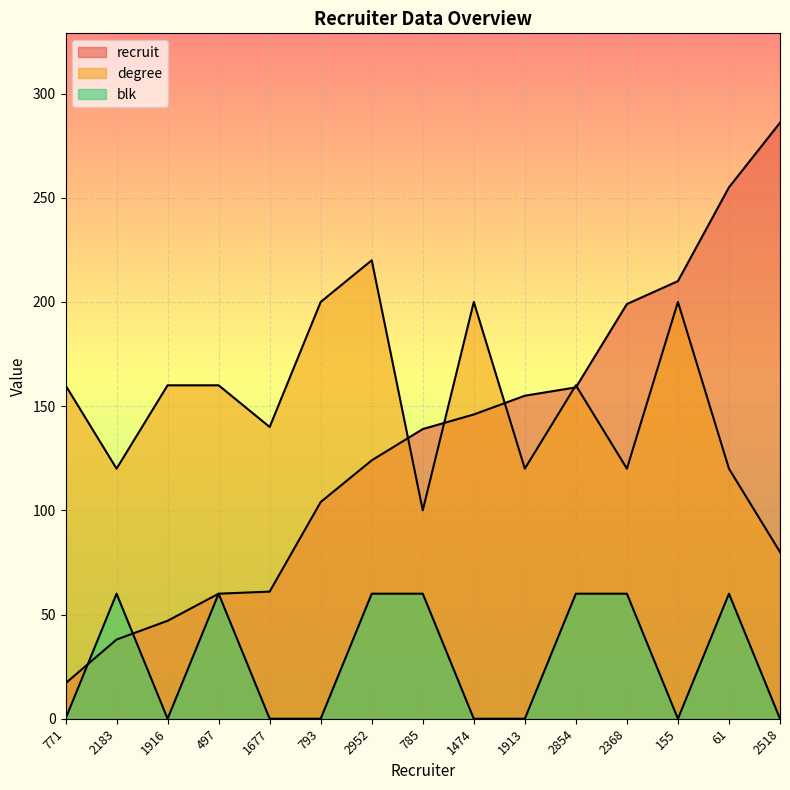

How many times do blk and recruit cross each other?

2